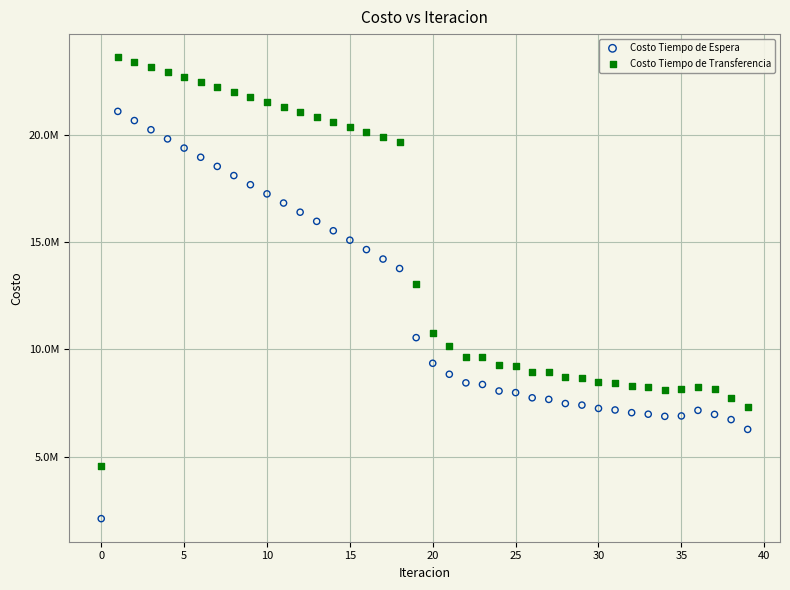

Which series has the largest Y range (max minus min)?

Costo Tiempo de Transferencia